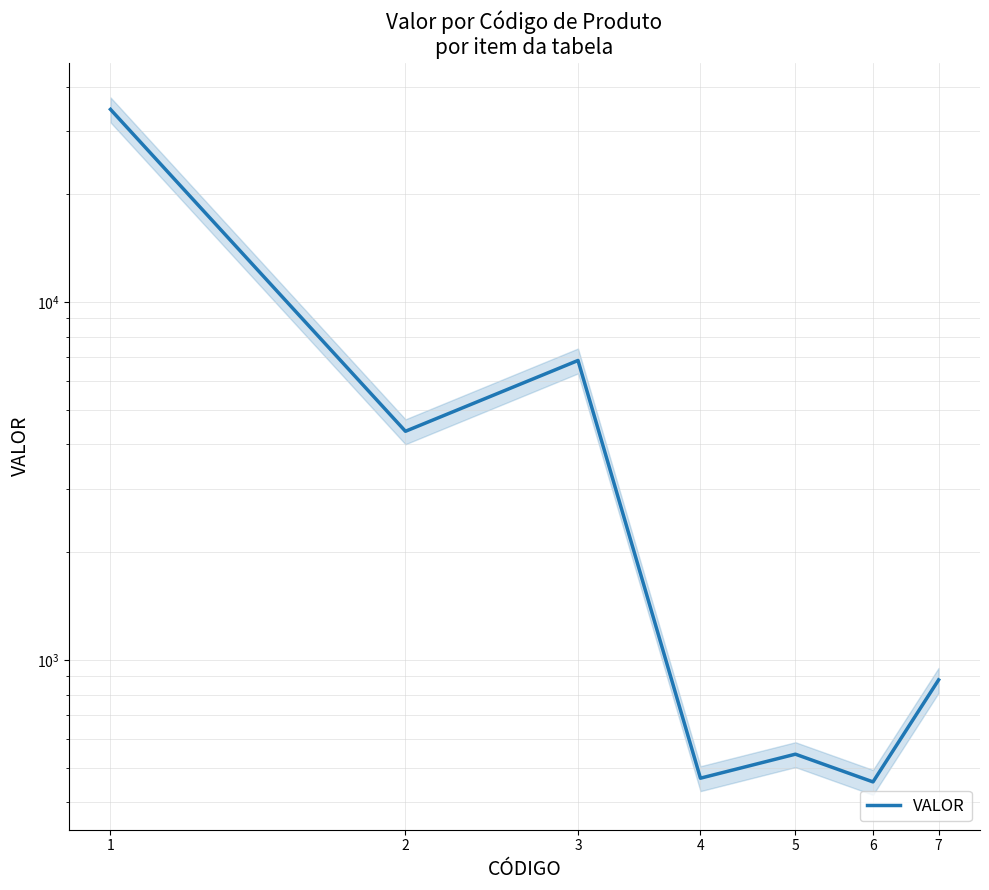

Reading right to left, extract all data points from this chart.

879	456	545	467	6865	4353	34545